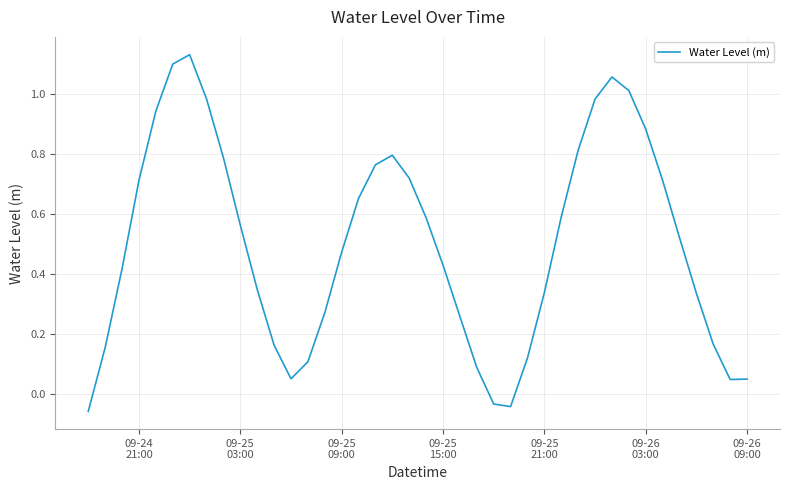

What is the difference between the maximum and minimum values?

1.2